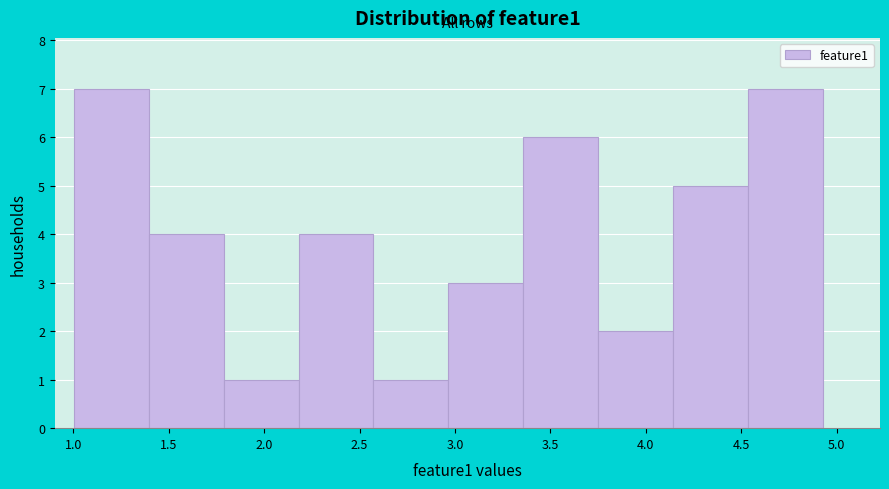

Reading left to right, transcribe this chart: for each bar, give the range it covers on the x-axis and its height. Neither the bar edges nor the heights are printed on the chart, so give them approximately, as read against the axes.

1.00 to 1.40: 7
1.40 to 1.80: 4
1.80 to 2.20: 1
2.20 to 2.55: 4
2.55 to 2.95: 1
2.95 to 3.35: 3
3.35 to 3.75: 6
3.75 to 4.15: 2
4.15 to 4.55: 5
4.55 to 4.95: 7